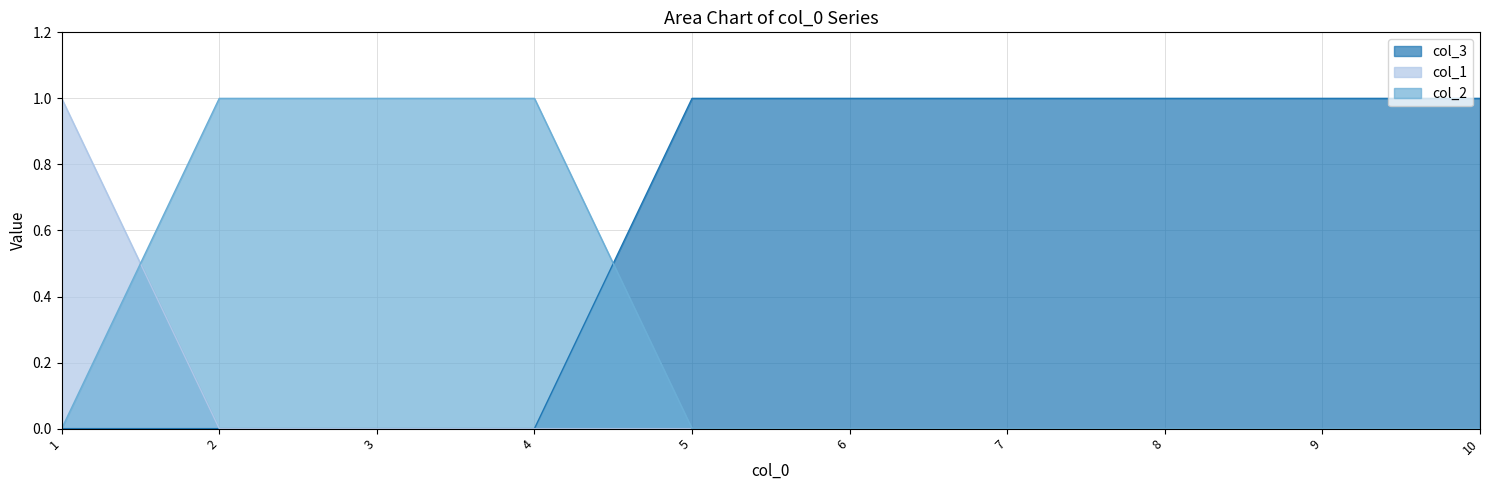

Rank the series by their maximum value, from lowest to highest.

col_3, col_1, col_2